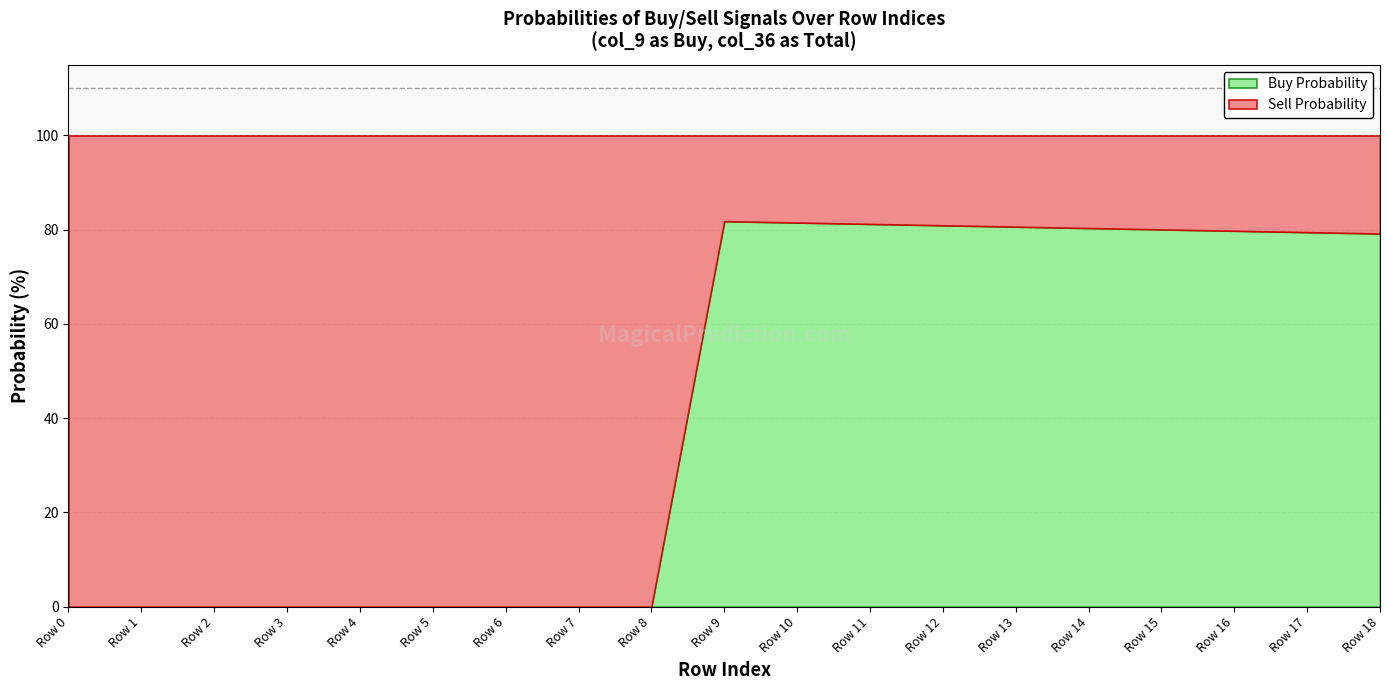

At how many categories does at least one series exceed 0?

19